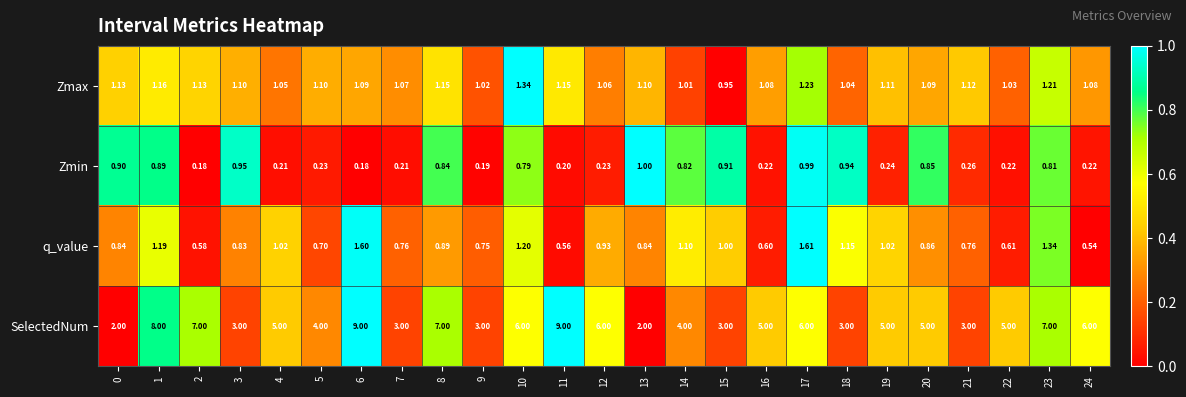

Between 9 and 12, which series saw the biggest shift?

SelectedNum